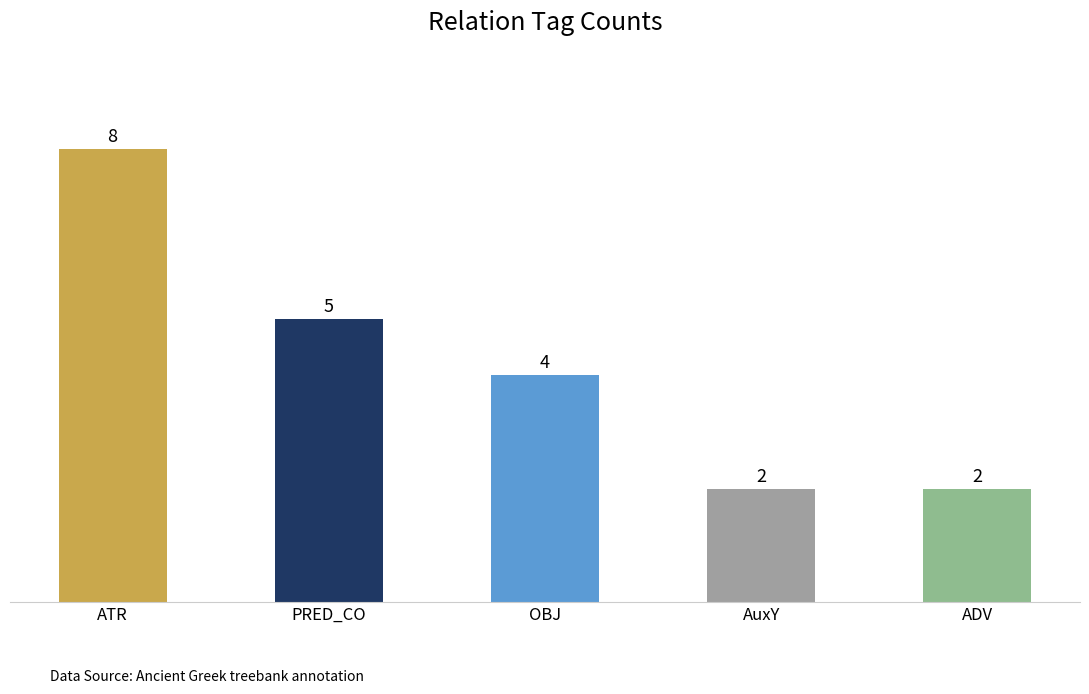

True or false: the data shows 2 at AuxY.

True